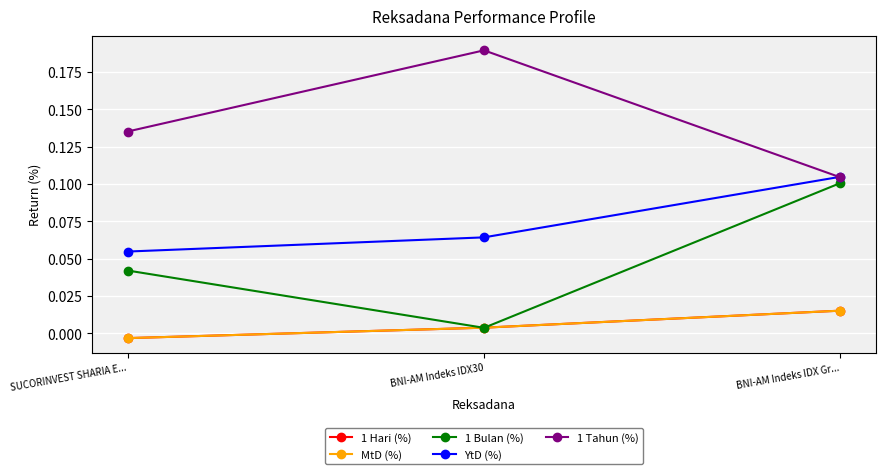

Does the chart have visible grid lines?

Yes